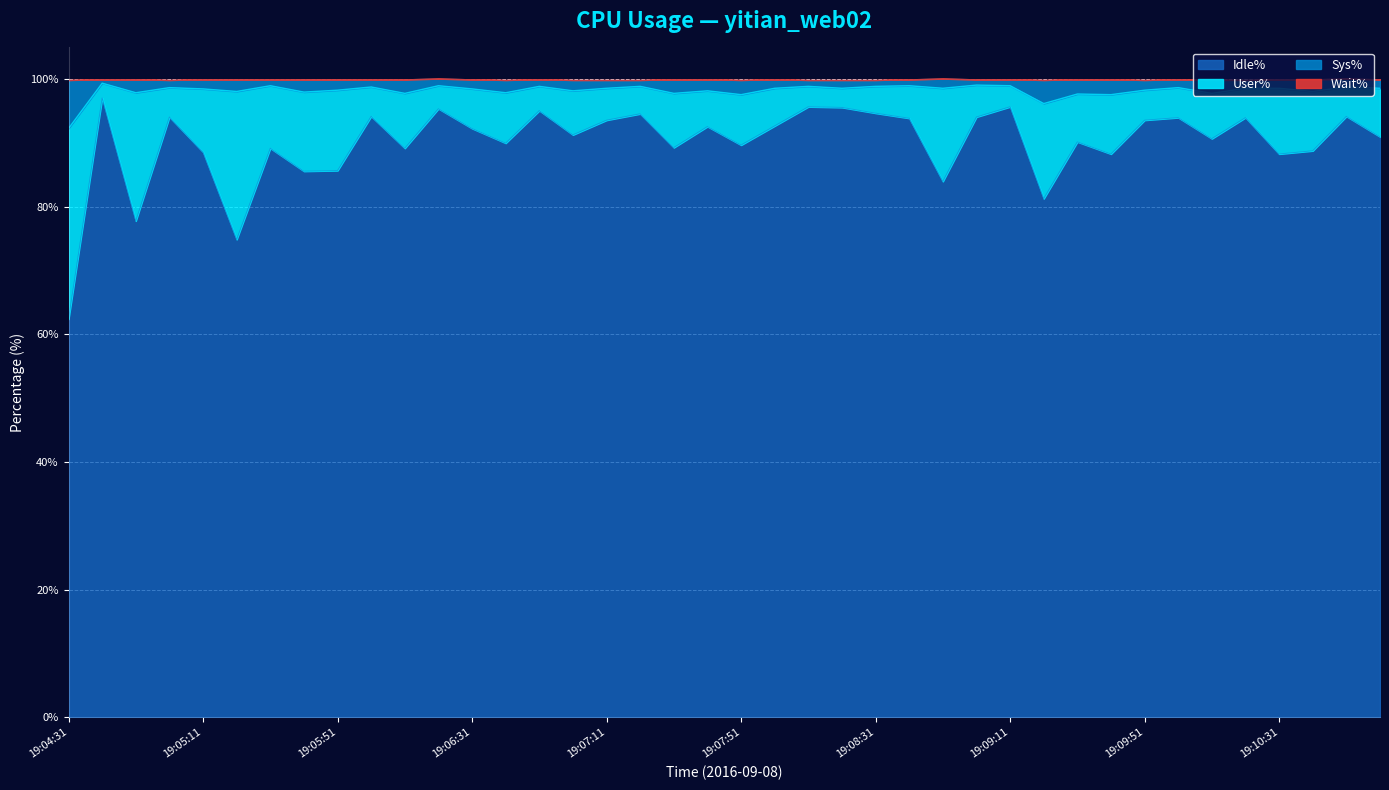

How many interior local valleys does the Sys% series have?

14